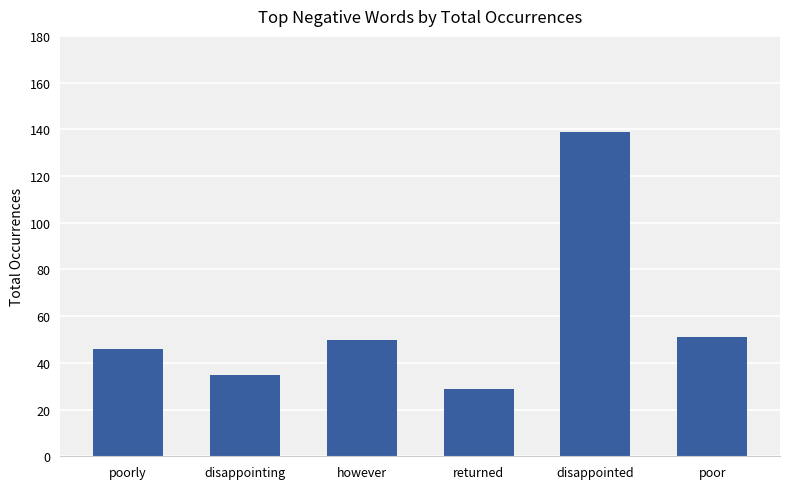

What is the value of the 5th bar from the left?

139